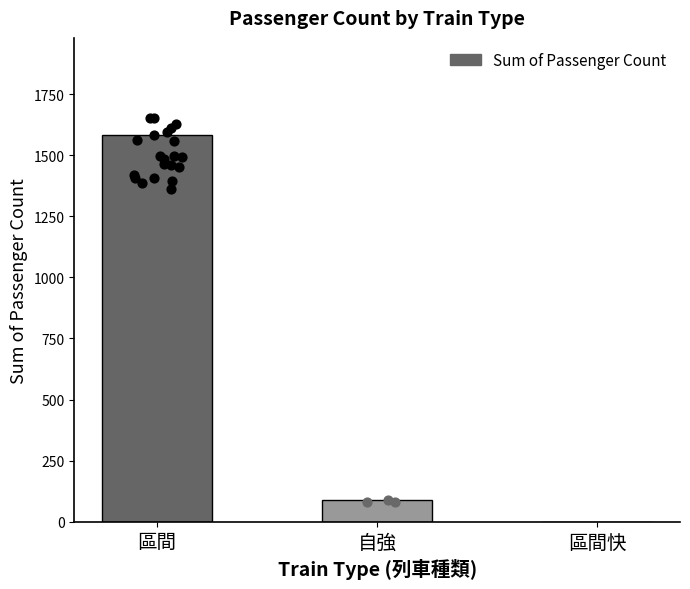

Which has a higher value, 自強 or 區間快?

自強